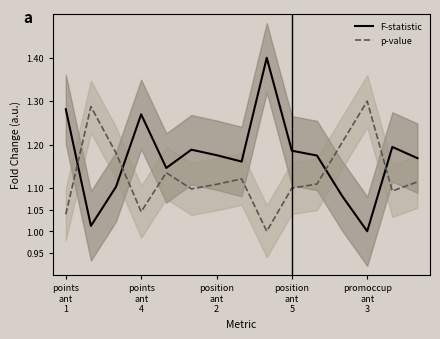

Reading left to right, transcribe all the data shown in this chart.

F-statistic: 1.3	1.0	1.1	1.3	1.1	1.2	1.2	1.2	1.4	1.2	1.2	1.1	1.0	1.2	1.2
p-value: 1.0	1.3	1.2	1.0	1.1	1.1	1.1	1.1	1.0	1.1	1.1	1.2	1.3	1.1	1.1